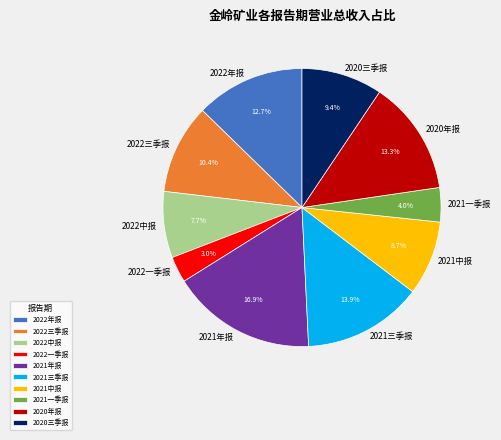

Approximately how many times larger is the value at 2022三季报 compared to 2021一季报?

2.6